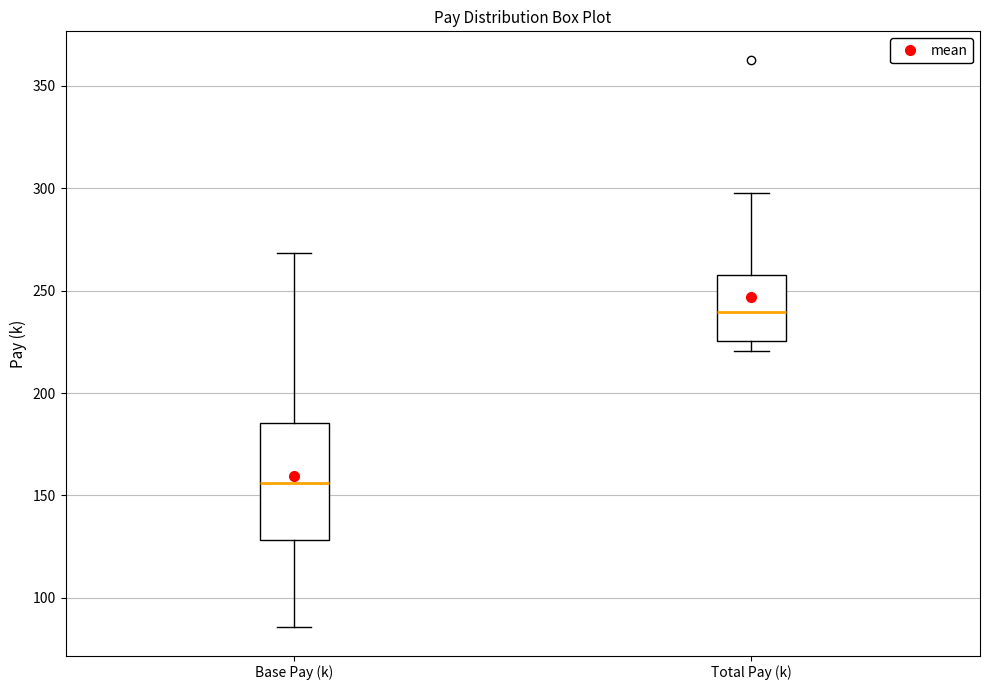

Where is the lower edge of the box for Total Pay (k) on the y-axis? The values are not printed on the chart, so give them approximately, as read against the axis.

225